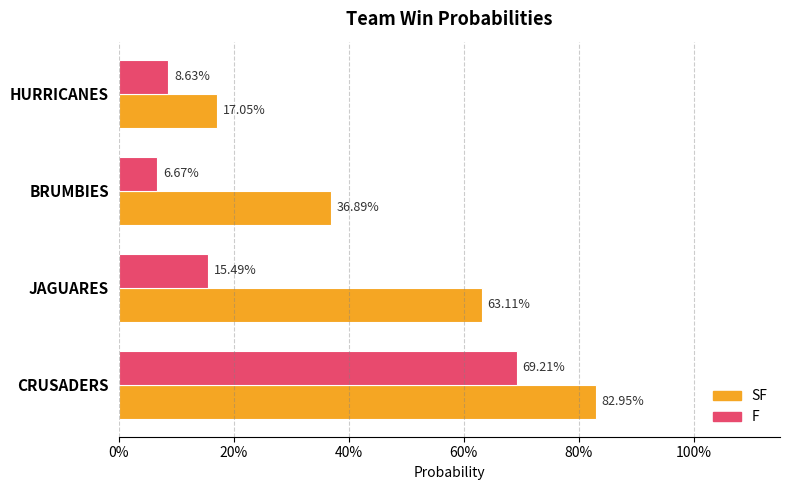

What are all the series names shown in the legend?

SF, F